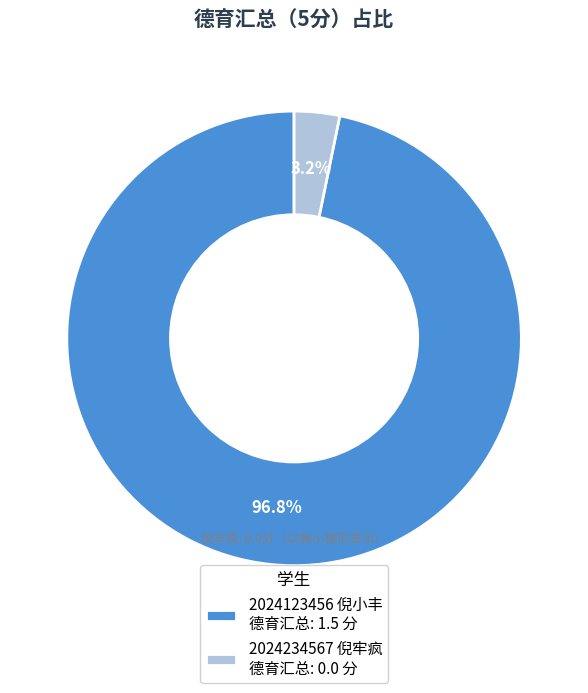

What is the largest slice in the pie chart?

2024123456 倪小丰